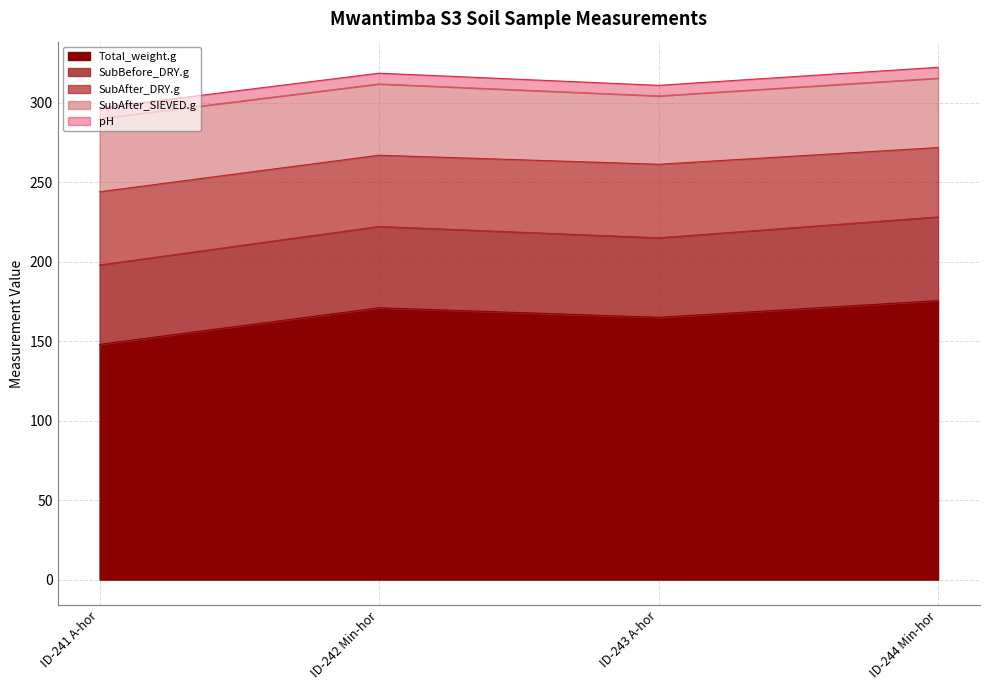

In SubAfter_SIEVED.g, how many points are lower than both neighbors (excluding endpoints)?

1